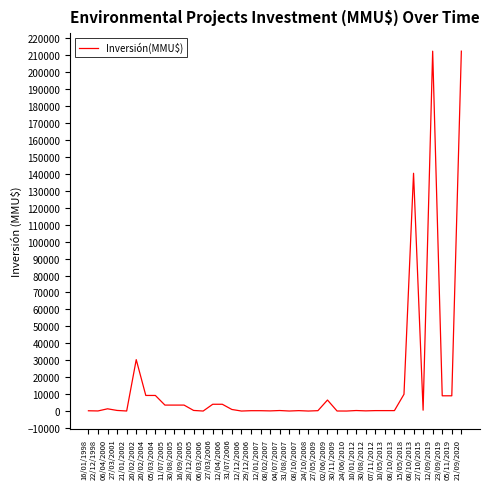

What is the label of the 4th point from the right?

12/09/2019